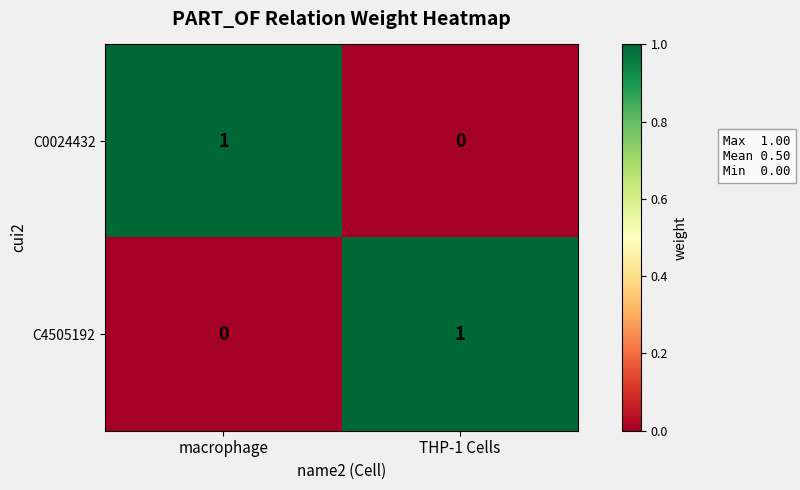

Reading left to right, extract all data points from this chart.

C0024432: 1	0
C4505192: 0	1